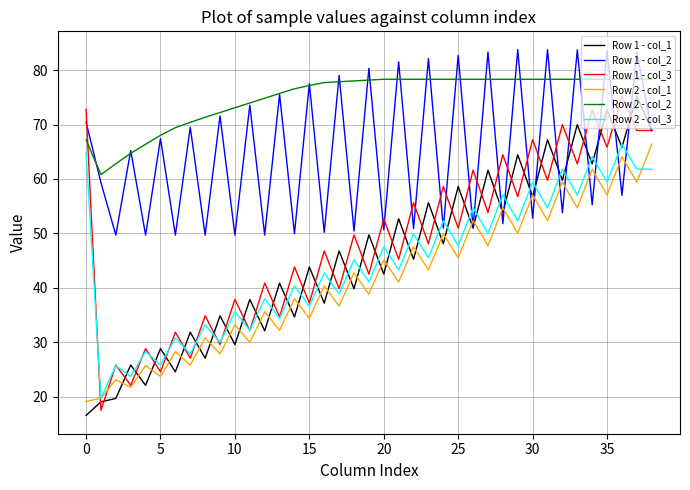

After their last crossing, which series has the higher values: Row 1 - col_3 or Row 2 - col_2?

Row 2 - col_2